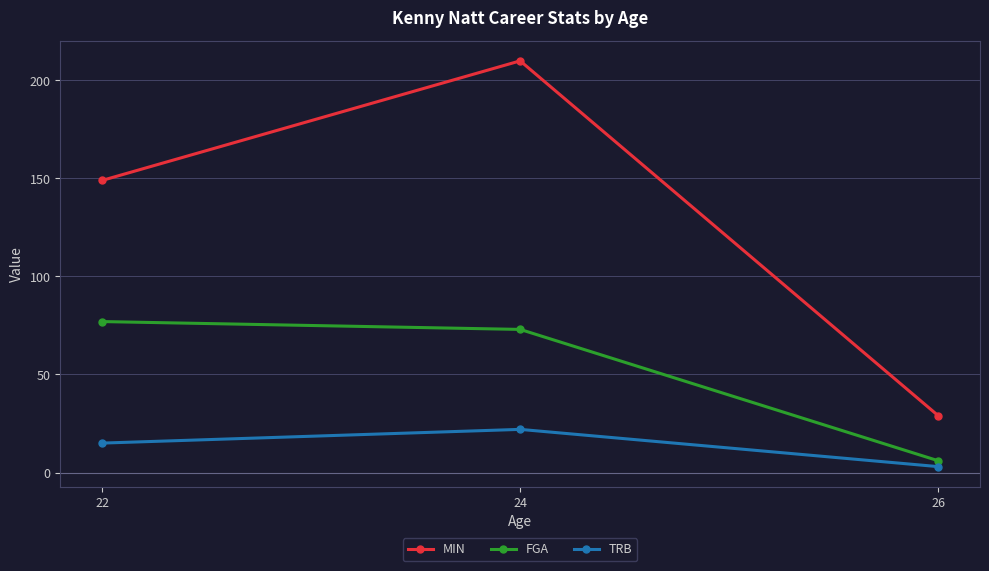

Between 24 and 26, which series saw the biggest shift?

MIN